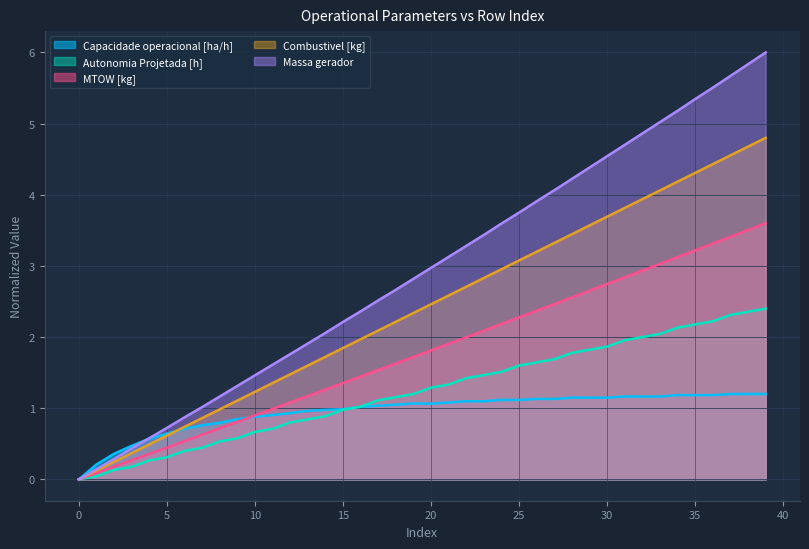

What is the value of the Capacidade operacional [ha/h] point at the 22nd from the left?

1.1